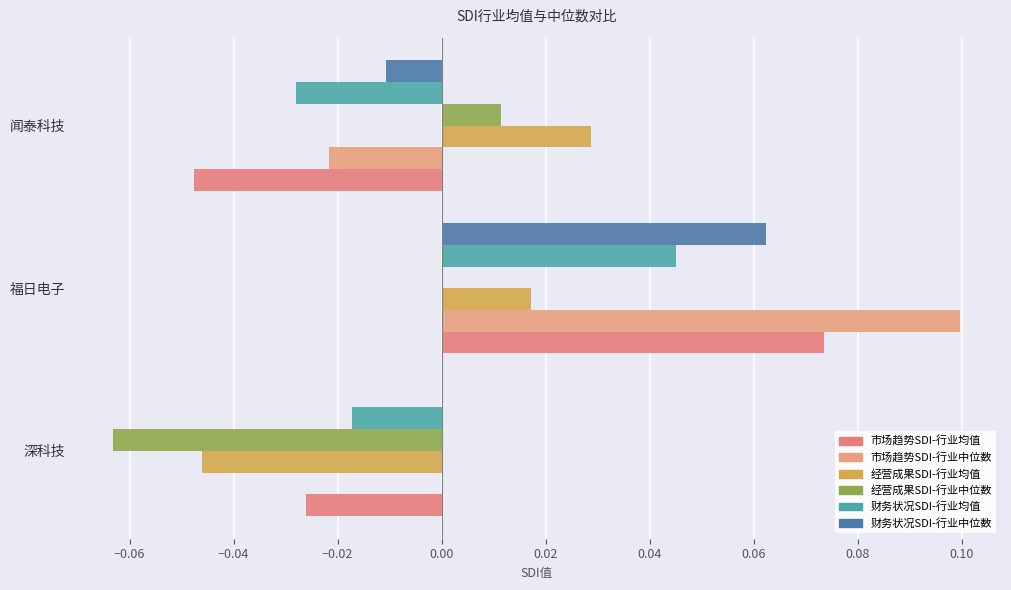

How many distinct data groups are displayed?

6